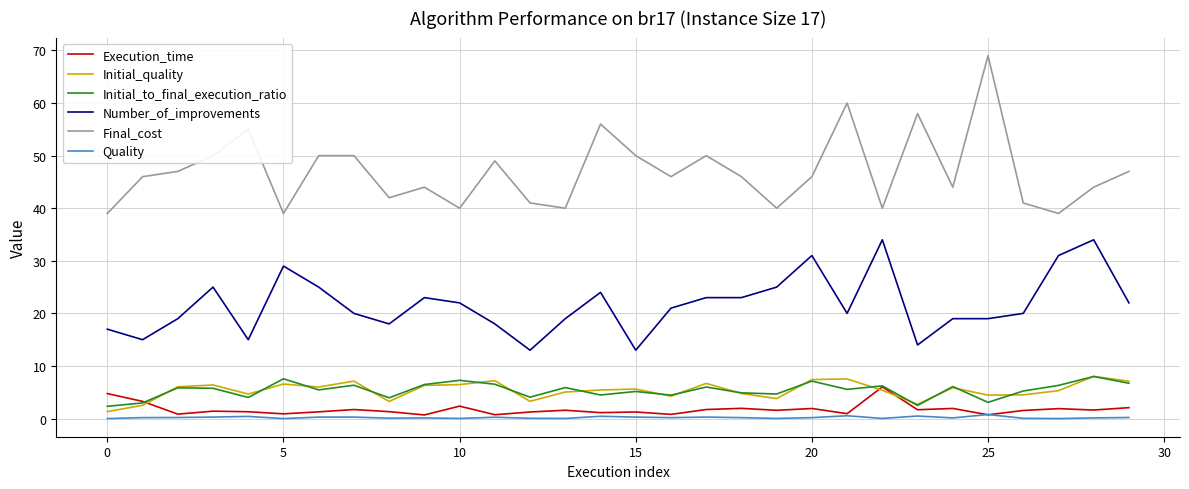

Does the chart display data point markers on the line(s)?

No